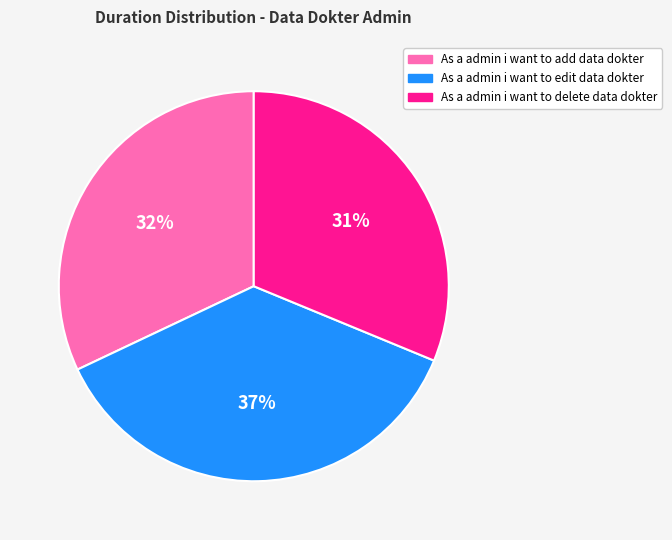

Does As a admin i want to edit data dokter account for over 50% of the chart?

No